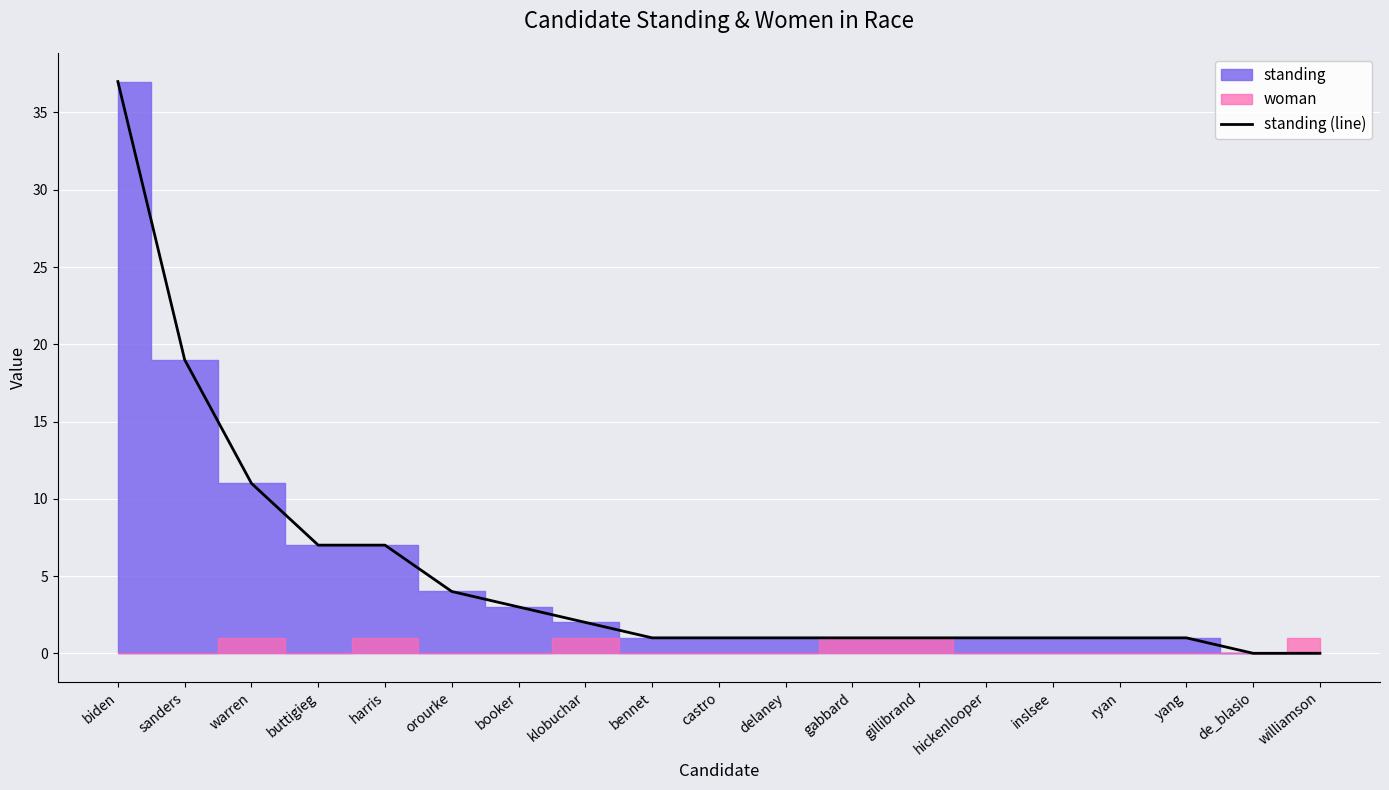

Does the chart display data point markers on the line(s)?

No